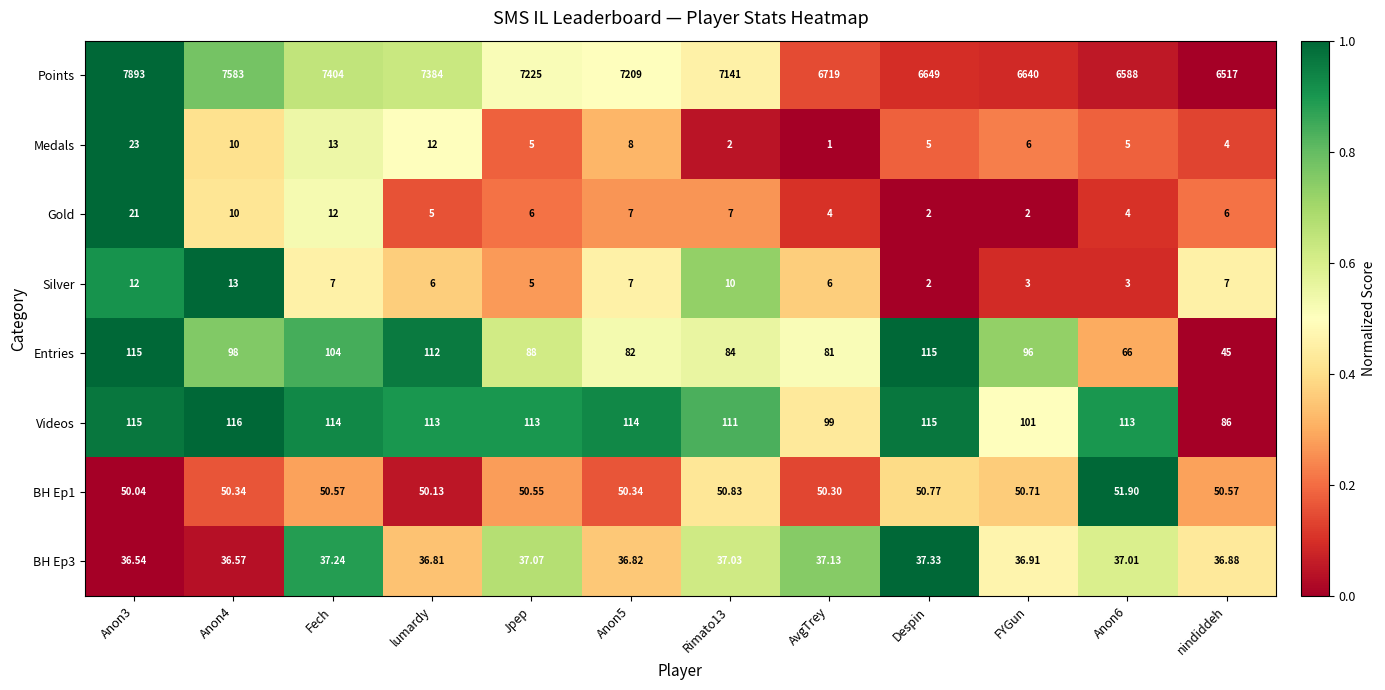

At which label is Videos closest to 101?

FYGun